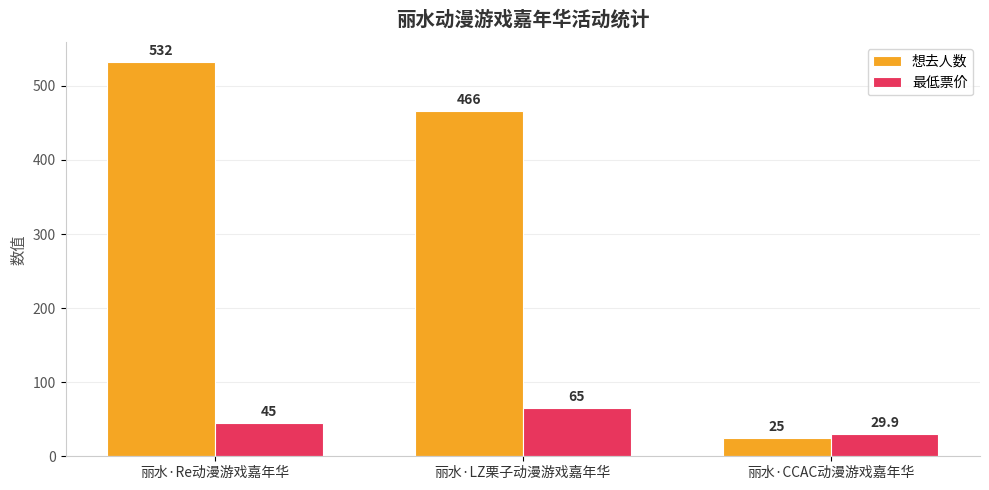

What is the lowest value of the 想去人数 series?

25.0